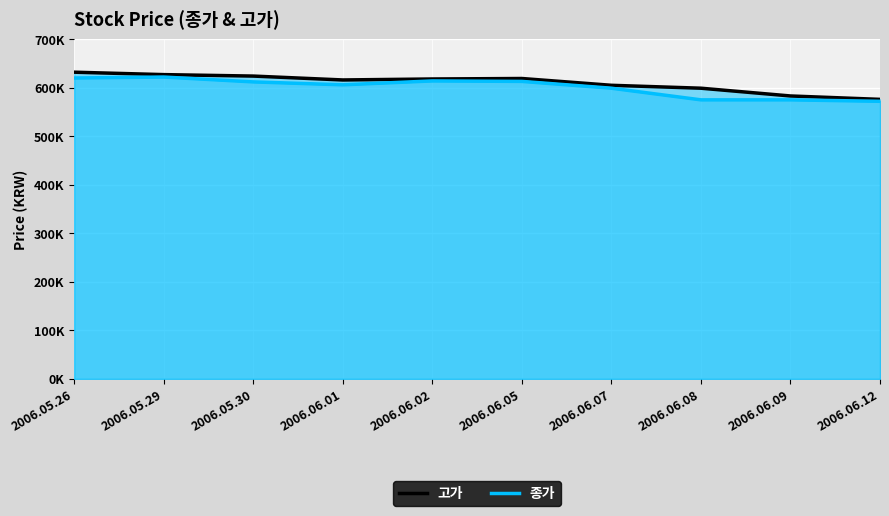

Which label corresponds to the smallest value in the chart?

2006.06.12